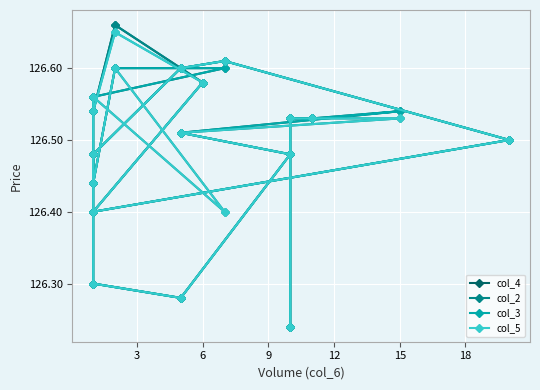

What is the maximum value for col_2?

126.7